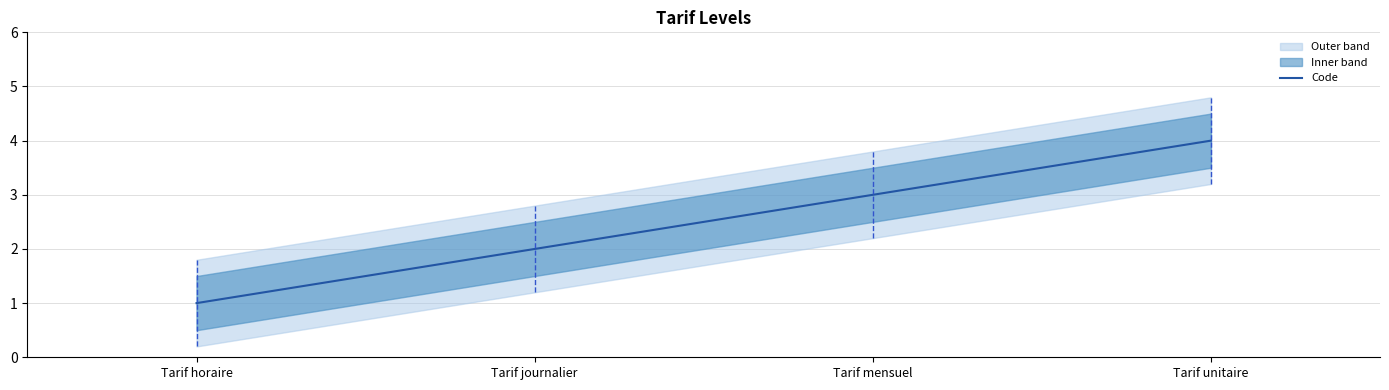

Approximately how many times larger is the value at Tarif journalier compared to Tarif mensuel?

0.7